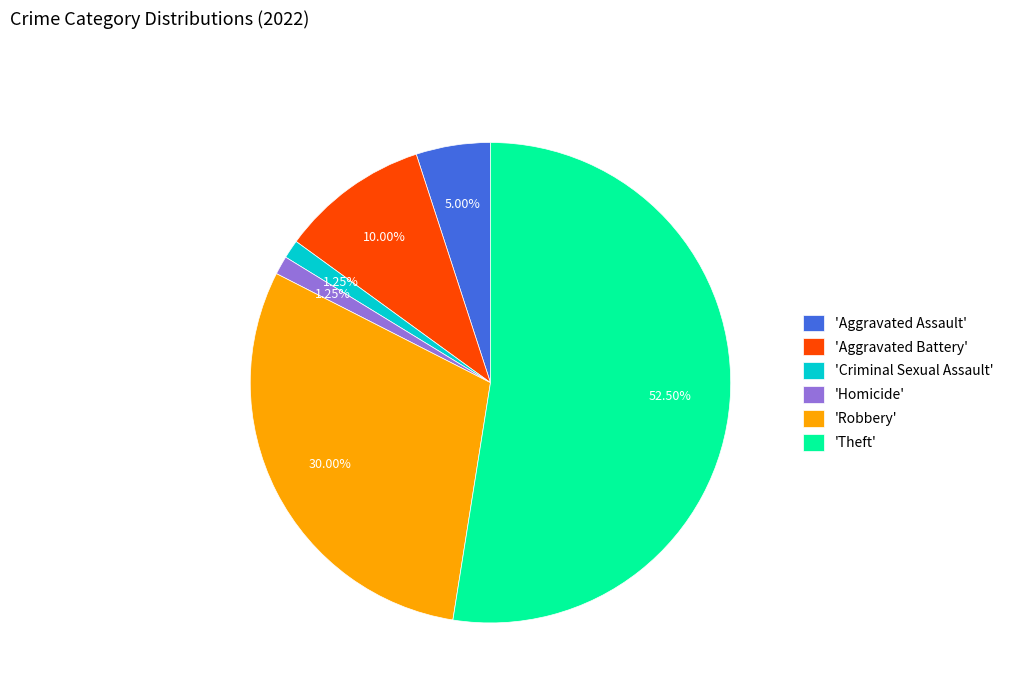

Does any single category account for the majority?

Yes